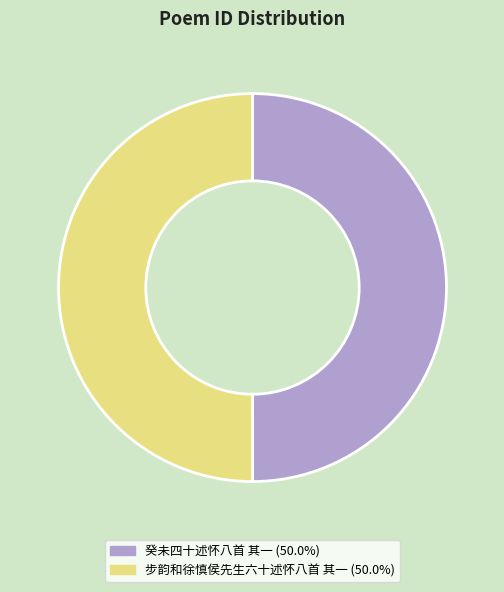

What is the ratio of the value at 癸未四十述怀八首 其一 to the value at 步韵和徐慎侯先生六十述怀八首 其一?

1.0